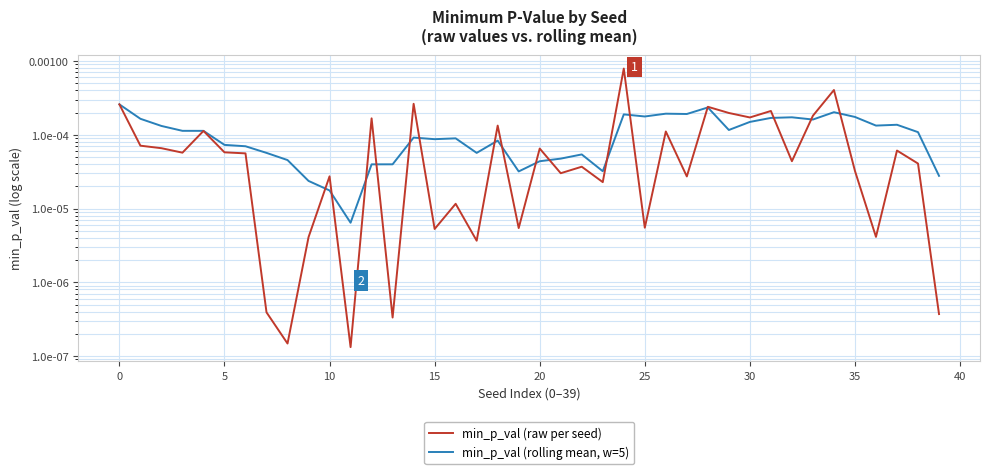

Which category has the highest value in the min_p_val (rolling mean, w=5) series?

−5